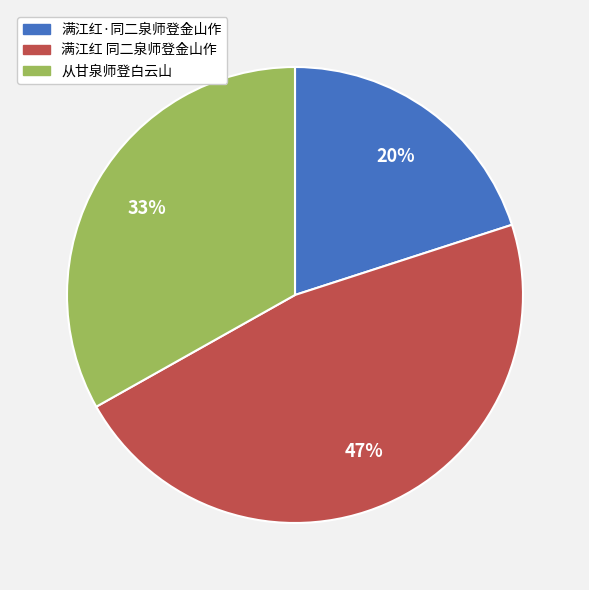

Is it true that 满江红 同二泉师登金山作 is 47% of the pie?

True